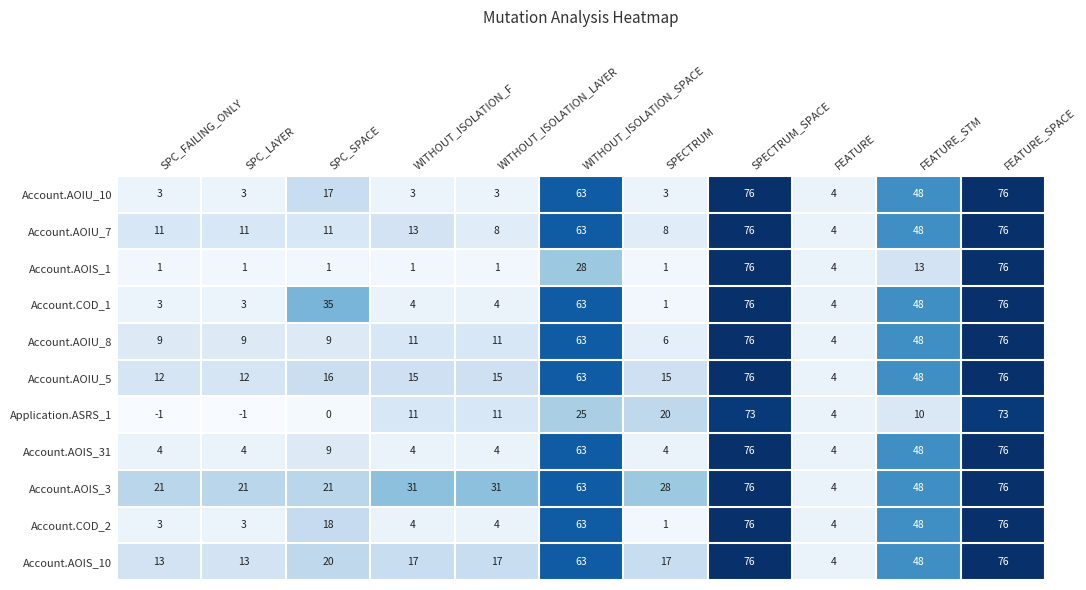

What is the difference between the highest and lowest values at WITHOUT_ISOLATION_F?

30